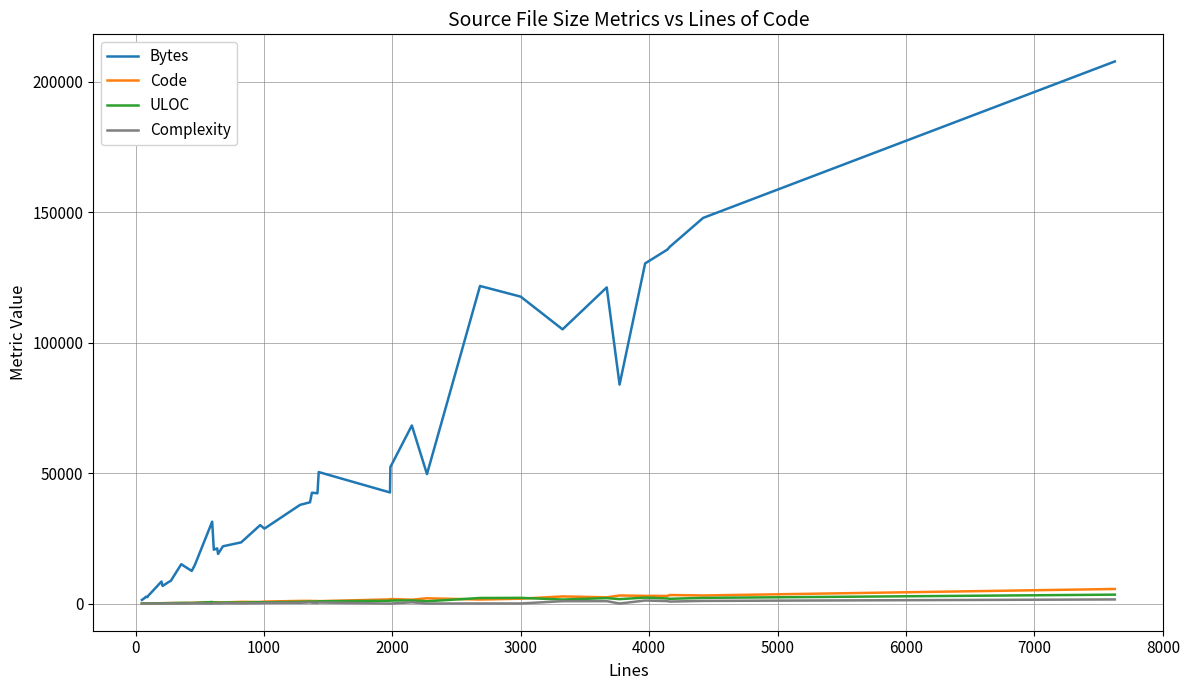

Which series has the largest total across all categories?

Bytes